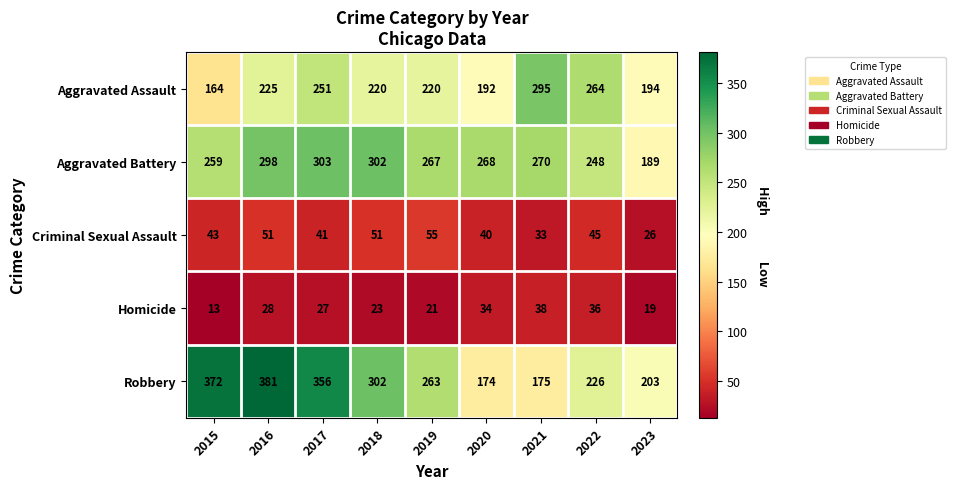

What is the maximum value for Robbery?

381